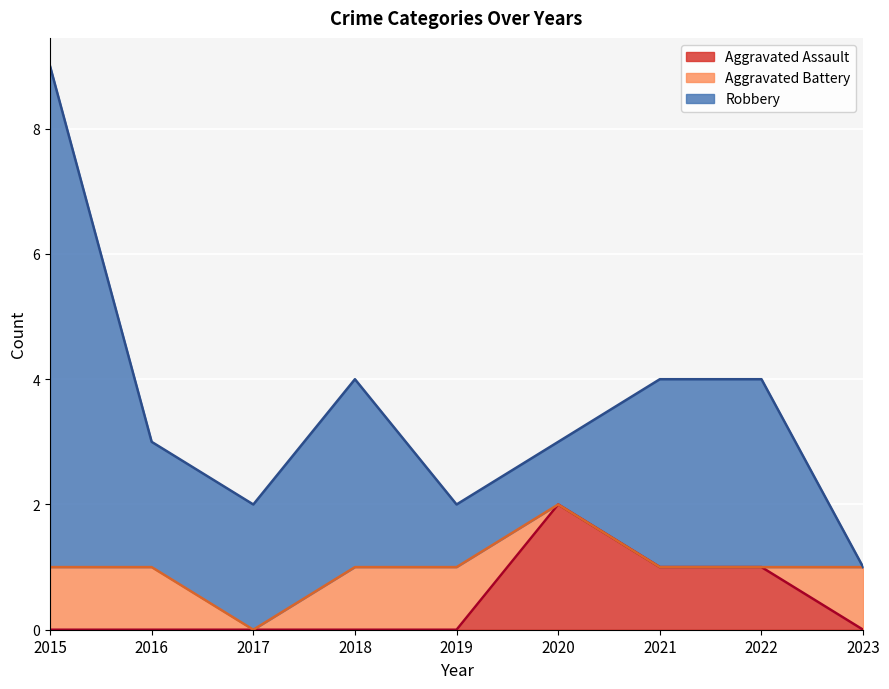

What is the approximate value of Robbery at 2021?

3